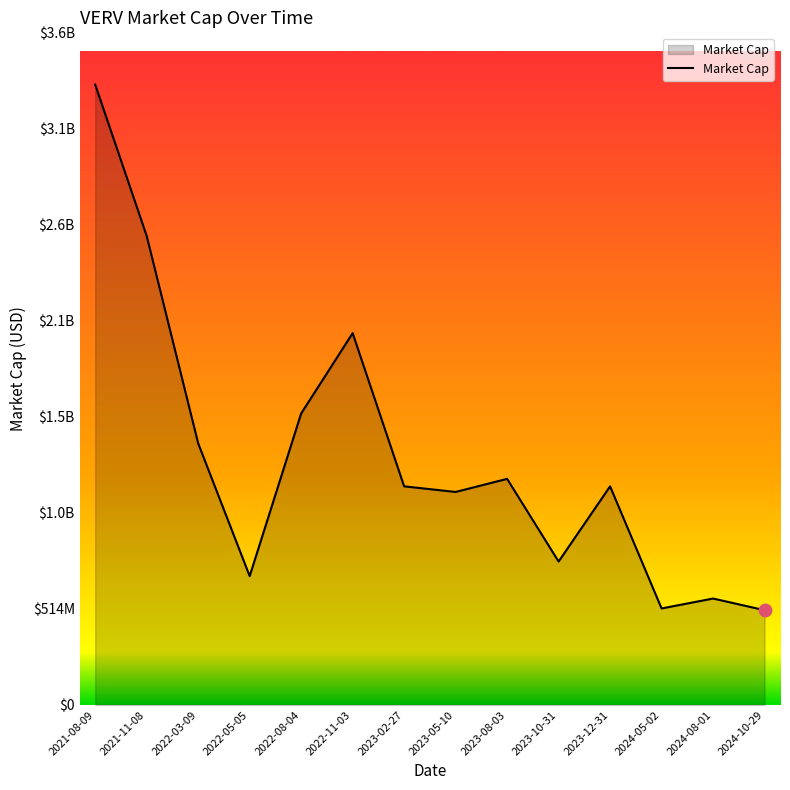

Which has a higher value, 2021-08-09 or 2022-05-05?

2021-08-09